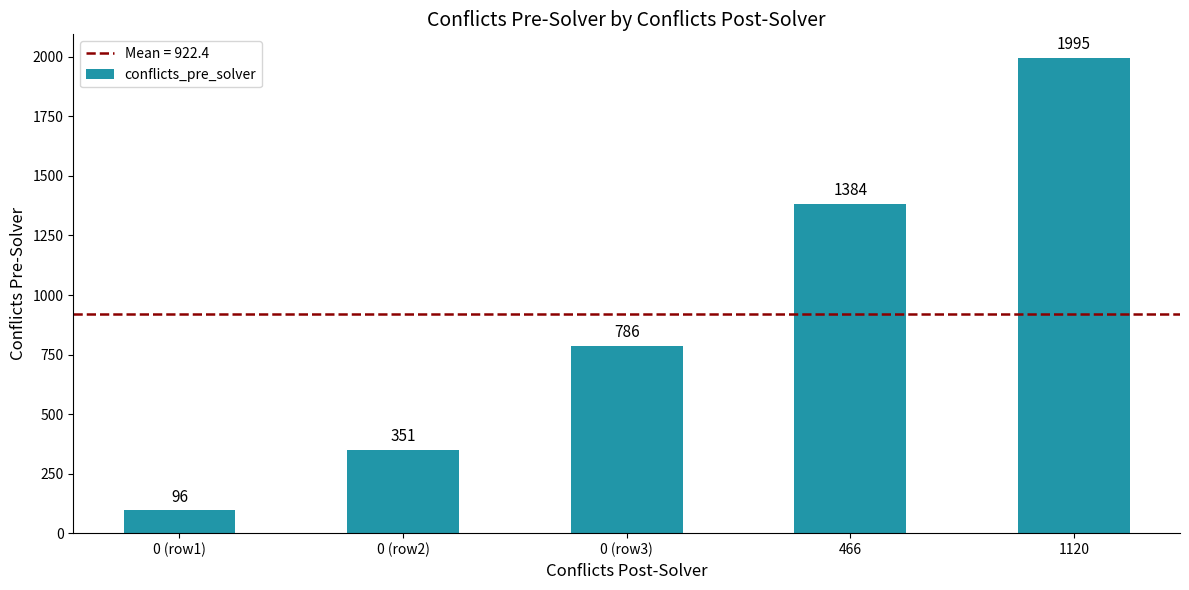

At which category does the chart reach its minimum across all series?

0 (row1)